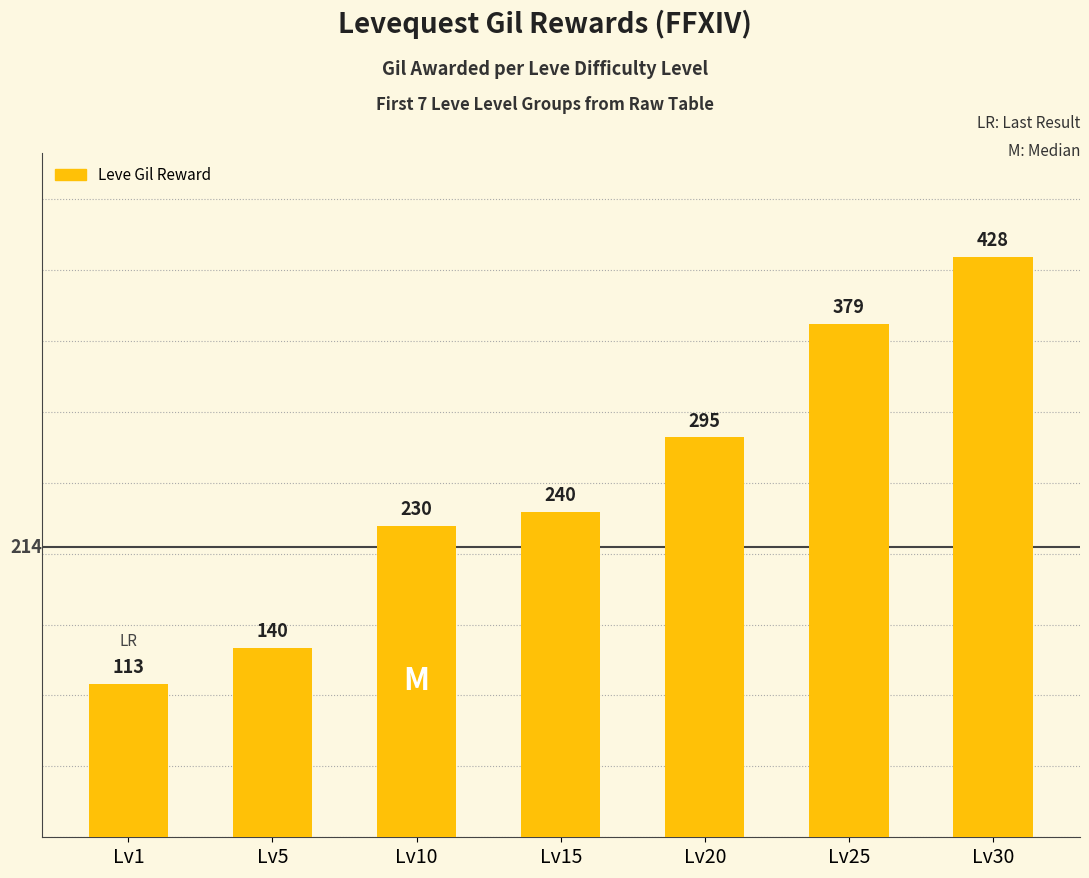

What is the value of the 4th bar from the left?

240